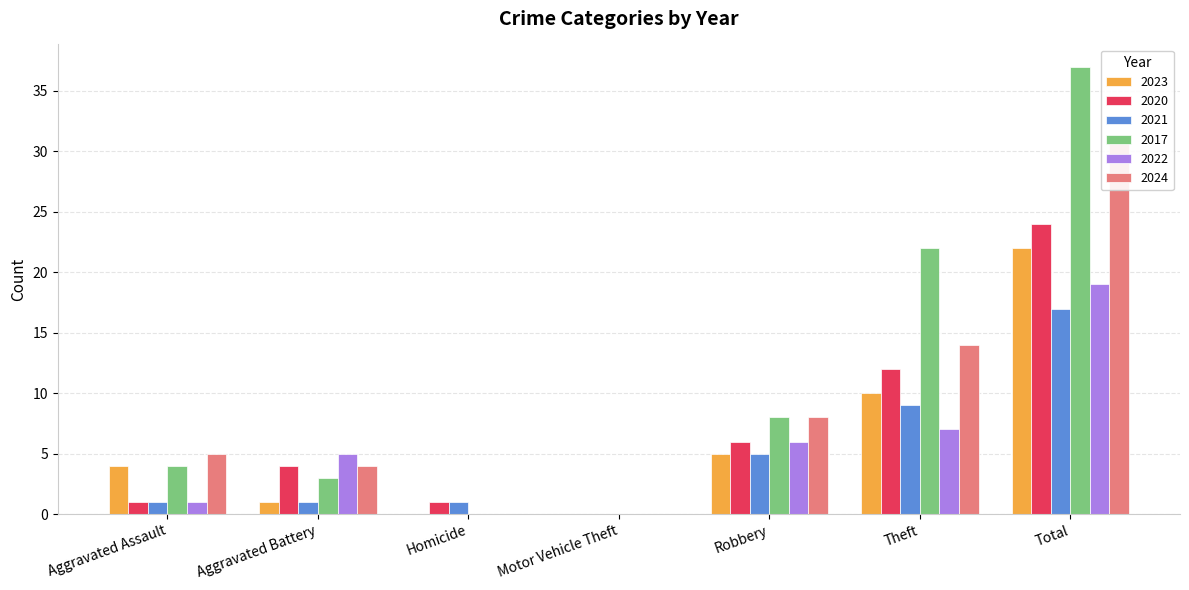

At Aggravated Battery, list the series in order from smallest to largest.

2023, 2021, 2017, 2020, 2024, 2022